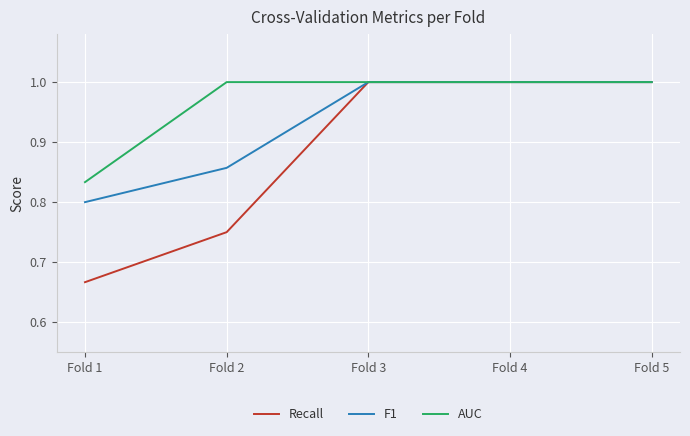

List the series in order of their overall mean, highest first.

AUC, F1, Recall